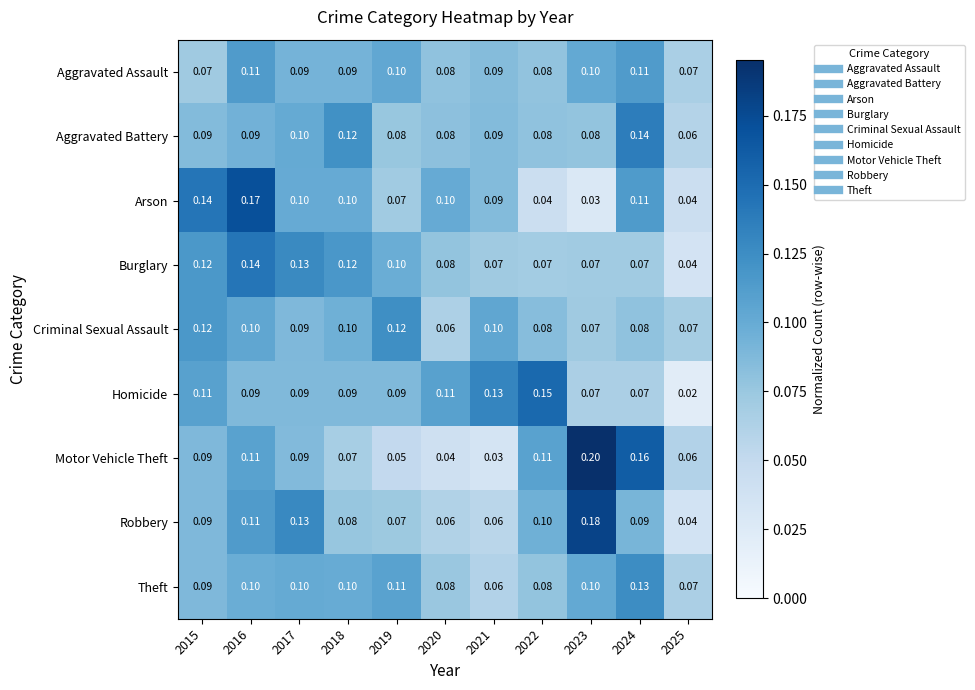

Between 2015 and 2021, which series saw the biggest shift?

Motor Vehicle Theft